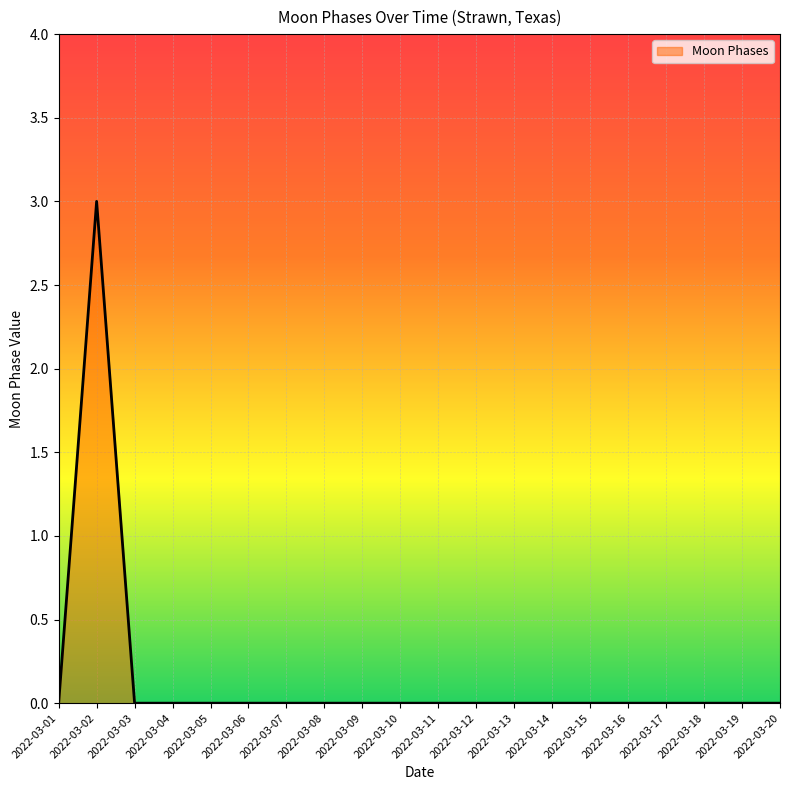

At which category does the chart reach its peak across all series?

2022-03-02